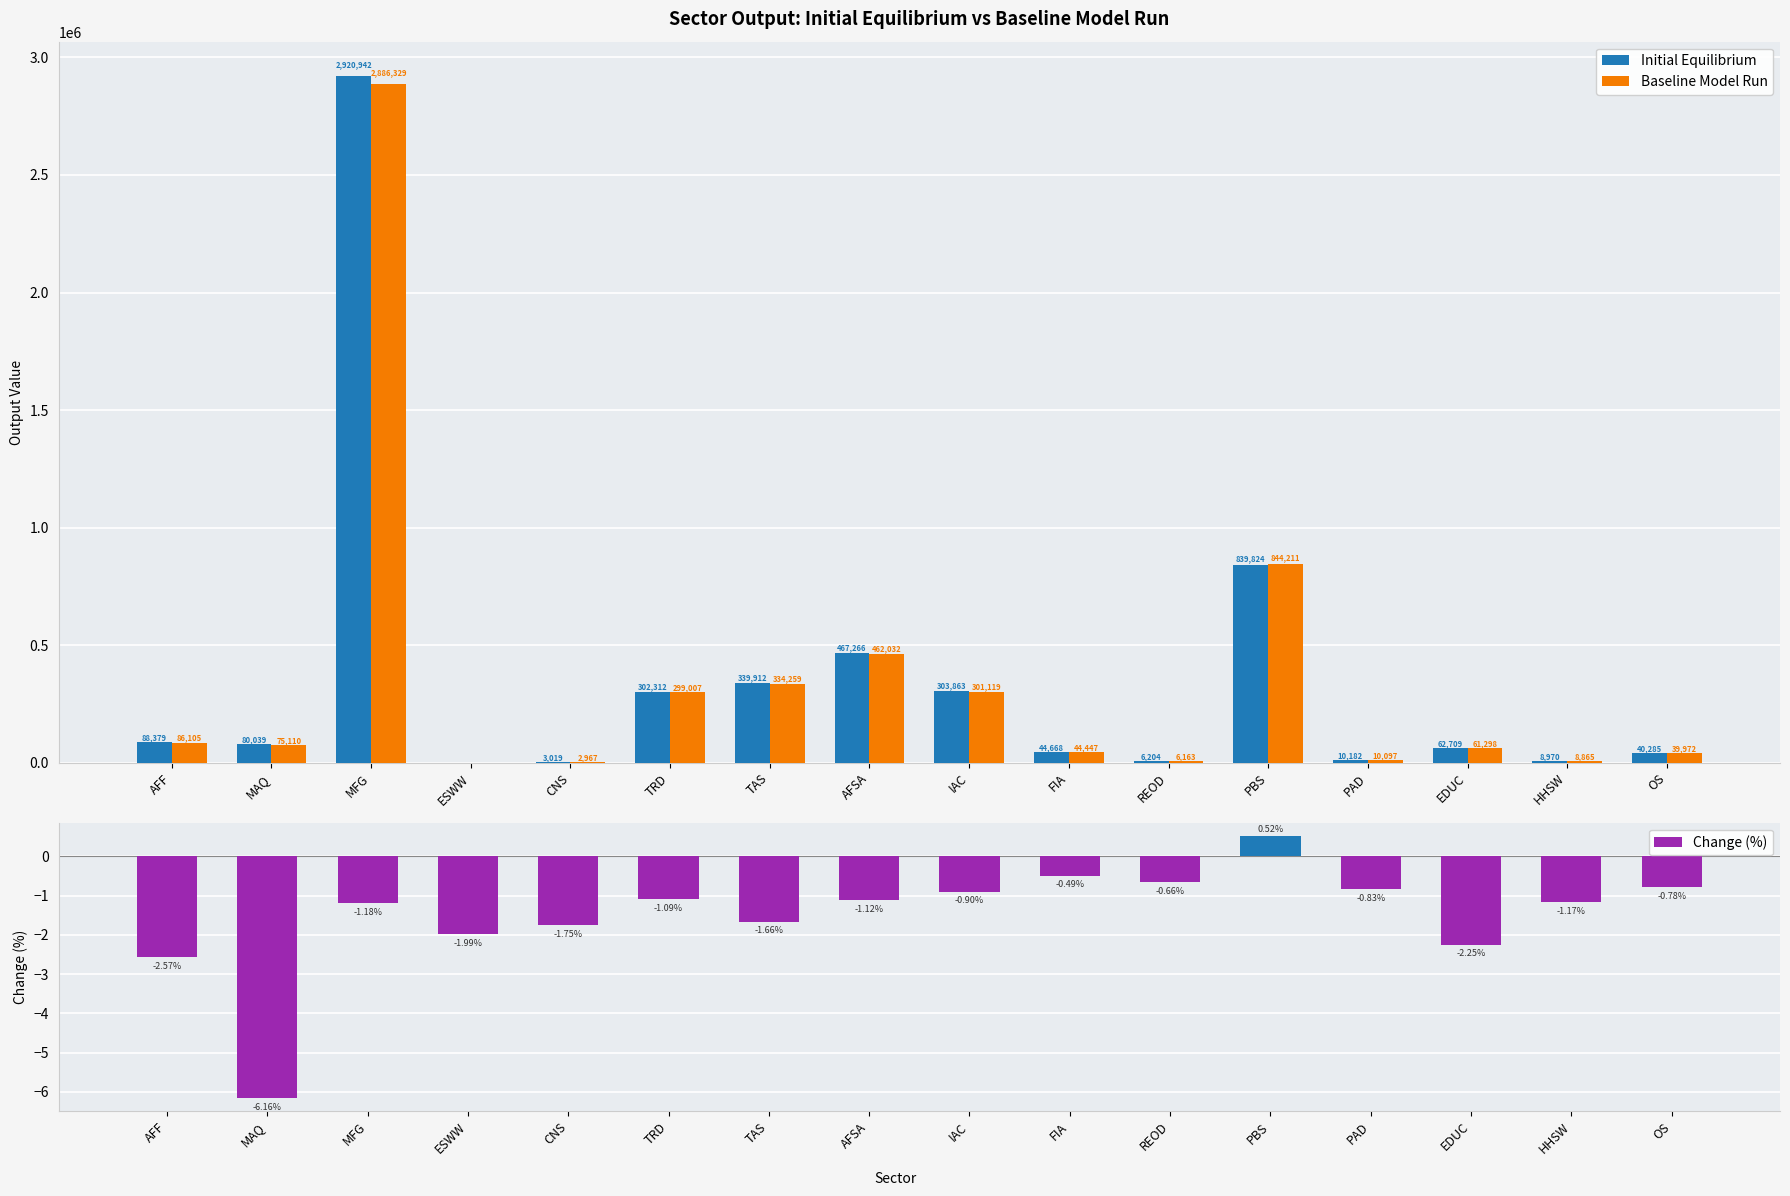

Reading right to left, extract all data points from this chart.

Initial Equilibrium: 40285.1	8969.8	62709.1	10181.8	839824.1	6203.6	44667.5	303862.5	467265.8	339911.9	302312.2	3019.4	0.2	2920941.8	80038.6	88379.2
Baseline Model Run: 39972.3	8864.7	61298.4	10096.9	844211.5	6162.6	44447.4	301119.0	462032.0	334258.7	299007.0	2966.6	0.2	2886328.7	75110.4	86104.8
Change (%): -0.8	-1.2	-2.2	-0.8	0.5	-0.7	-0.5	-0.9	-1.1	-1.7	-1.1	-1.7	-2.0	-1.2	-6.2	-2.6